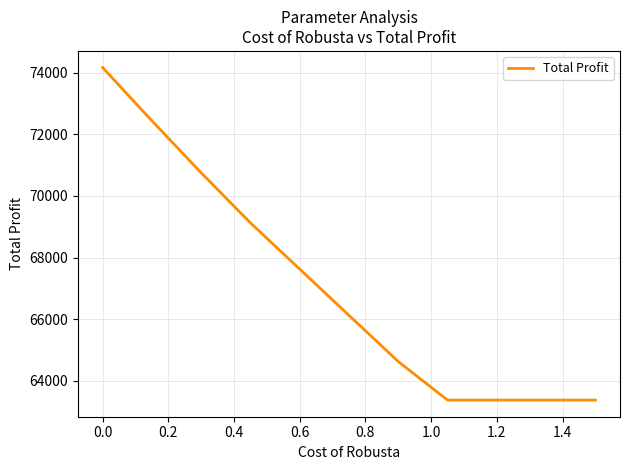

What is the smallest value displayed?

63375.0